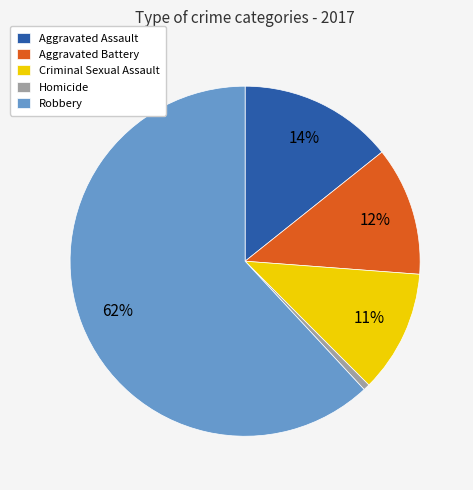

True or false: Aggravated Battery accounts for 12% of the total.

True